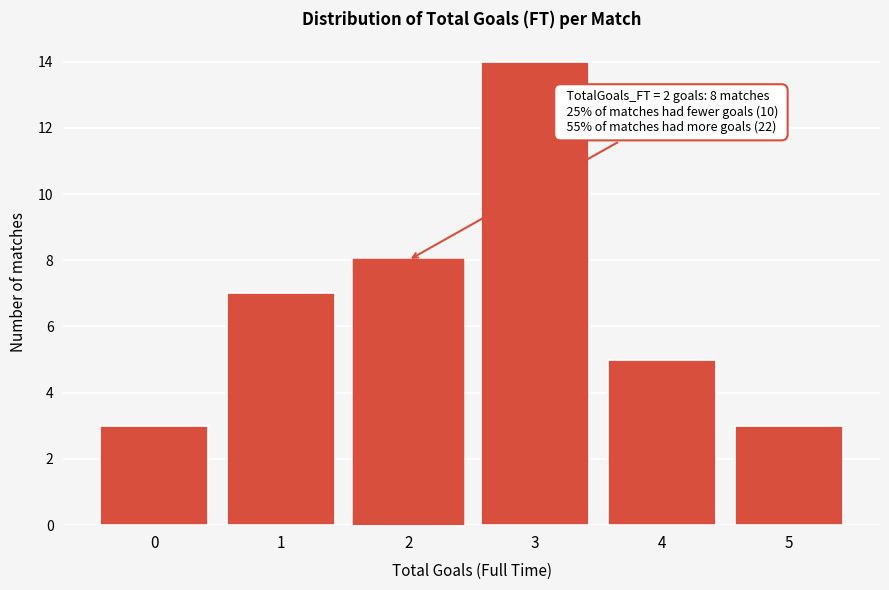

Reading left to right, extract all data points from this chart.

3	7	8	14	5	3